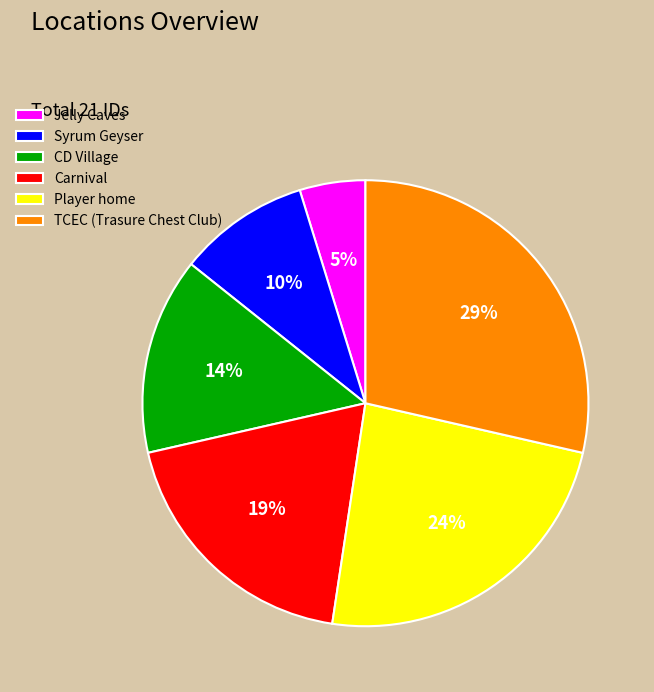

Which slice is the largest?

TCEC (Trasure Chest Club)